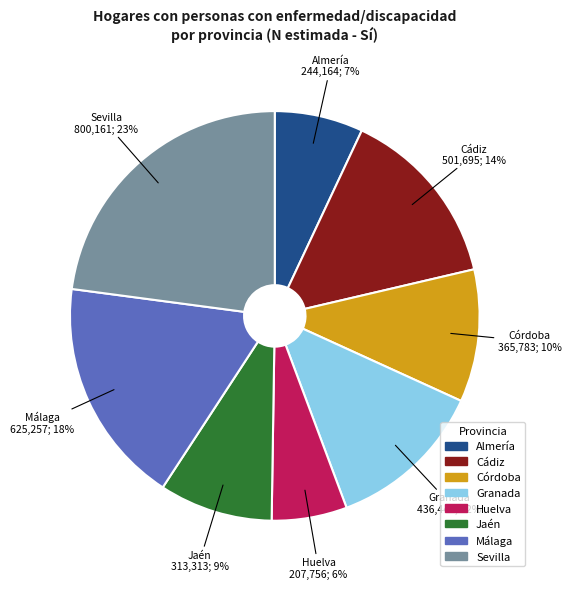

True or false: Almería accounts for 7% of the total.

True